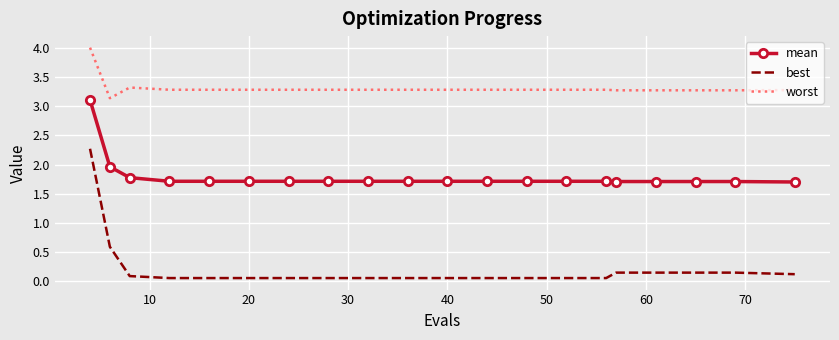

True or false: worst and mean intersect in this chart.

False